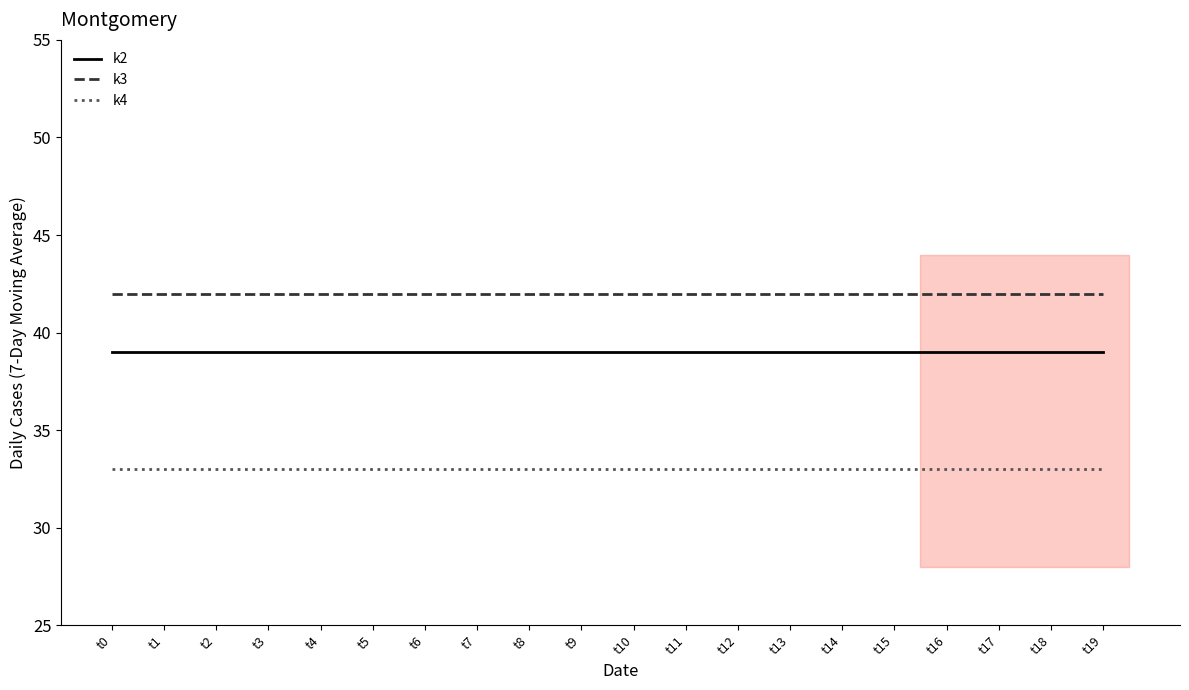

What is the highest value of the k2 series?

39